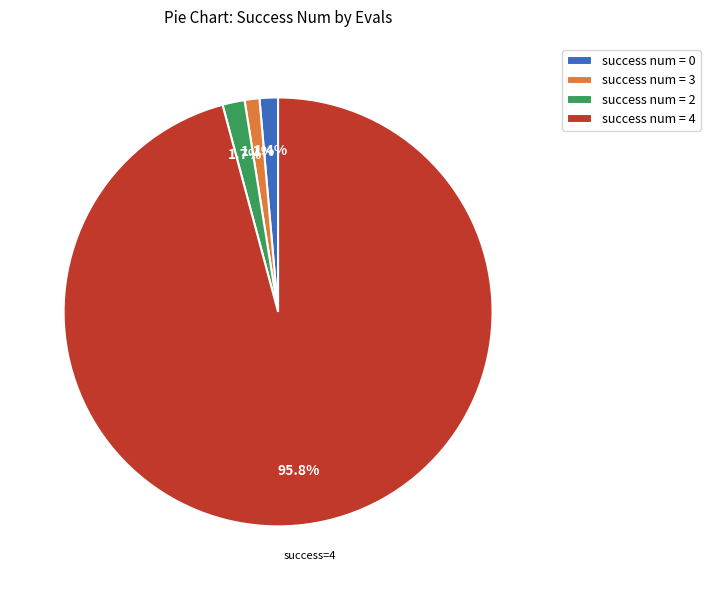

Count the number of slices in the pie.

4